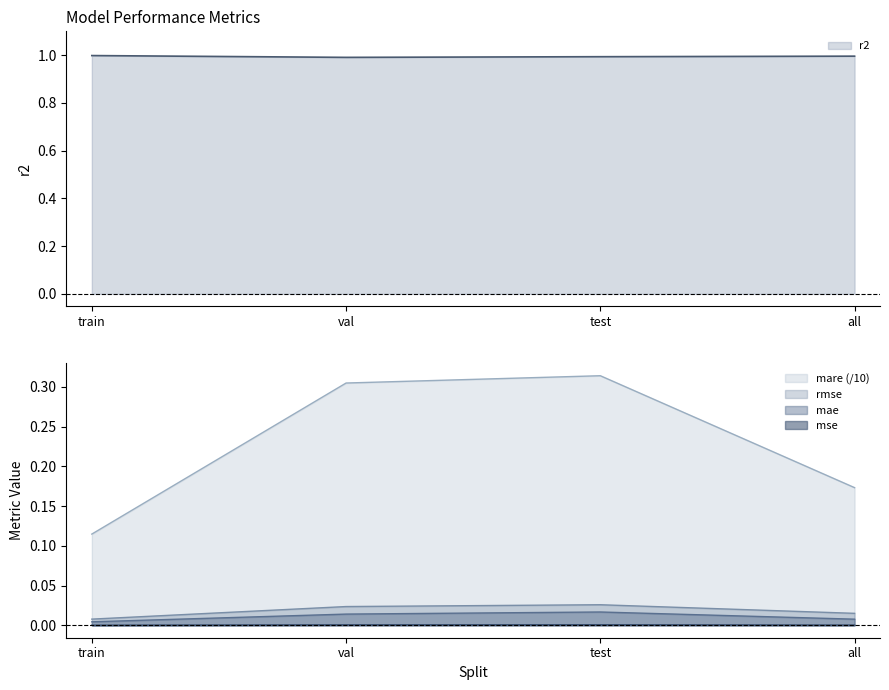

Count the number of categories in the chart.

4